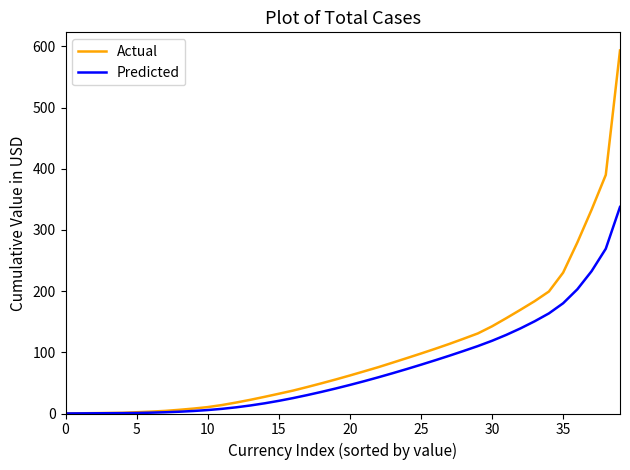

What is the maximum value shown in the chart?

593.4